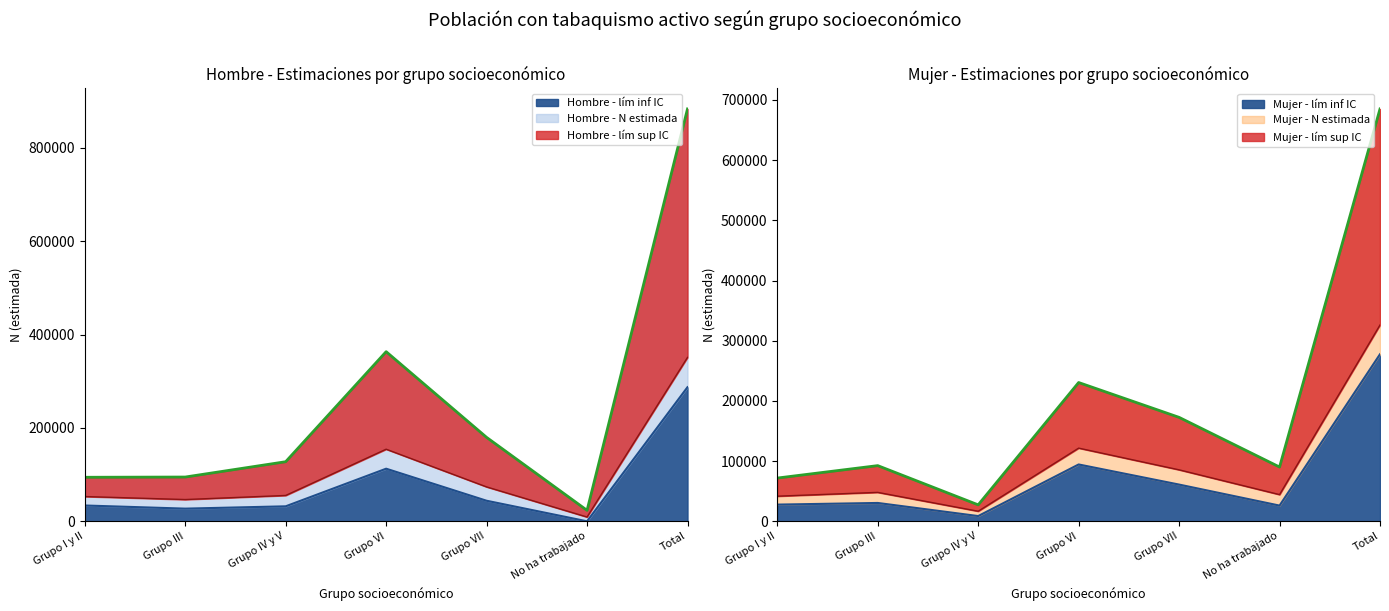

At which category does Hombre - lím sup IC reach its first local peak?

Grupo VI